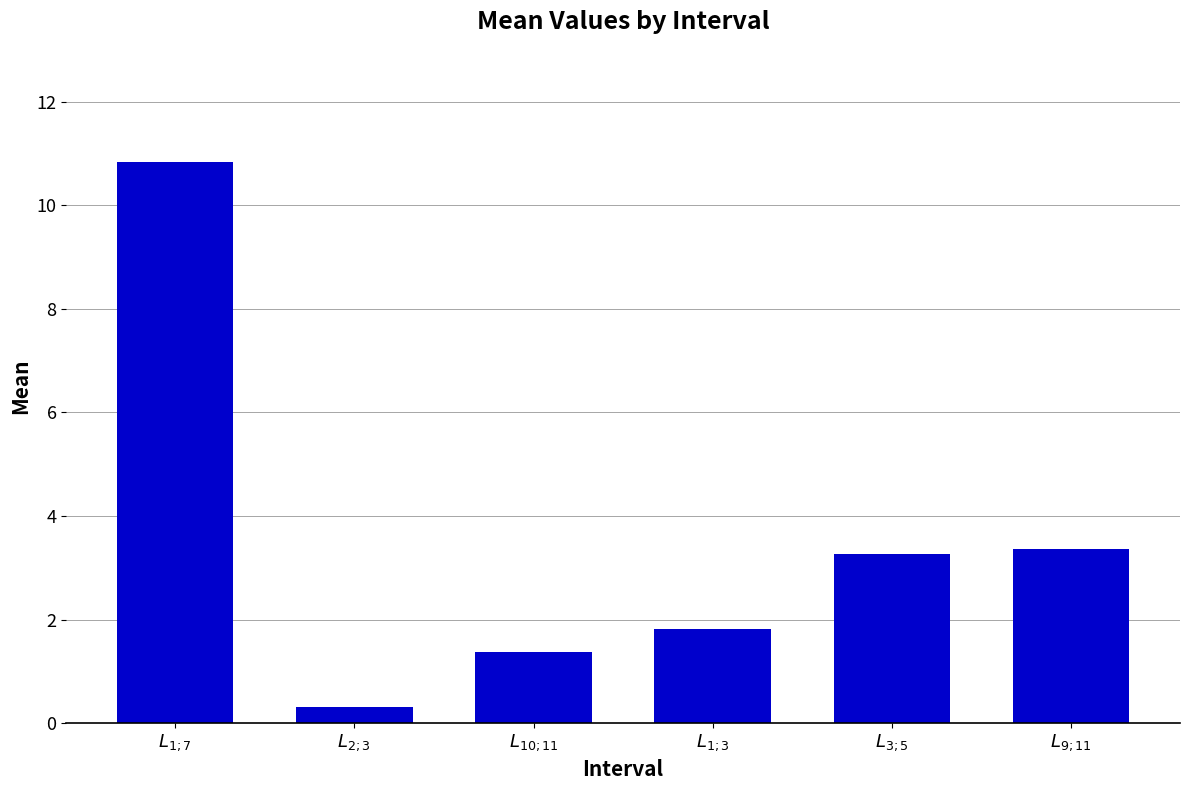

What position from the right is $L_{1;7}$?

6